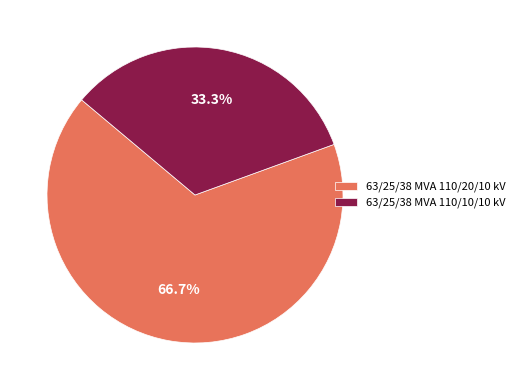

The 63/25/38 MVA 110/20/10 kV slice represents 59% of the pie. True or false?

False